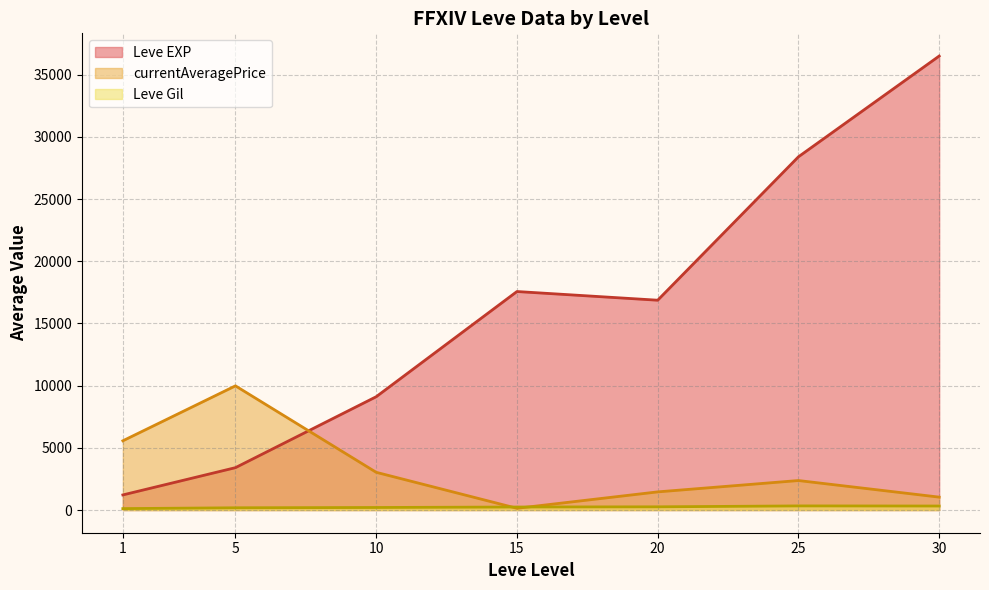

List the series in order of their peak value, lowest first.

Leve Gil, currentAveragePrice, Leve EXP